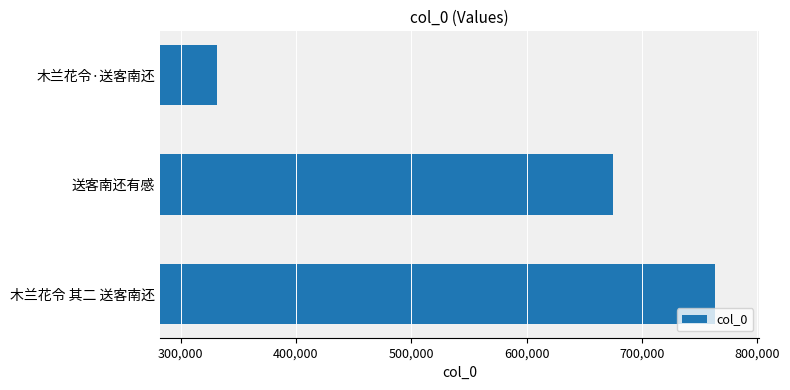

What is the difference between the maximum and minimum values?

431743